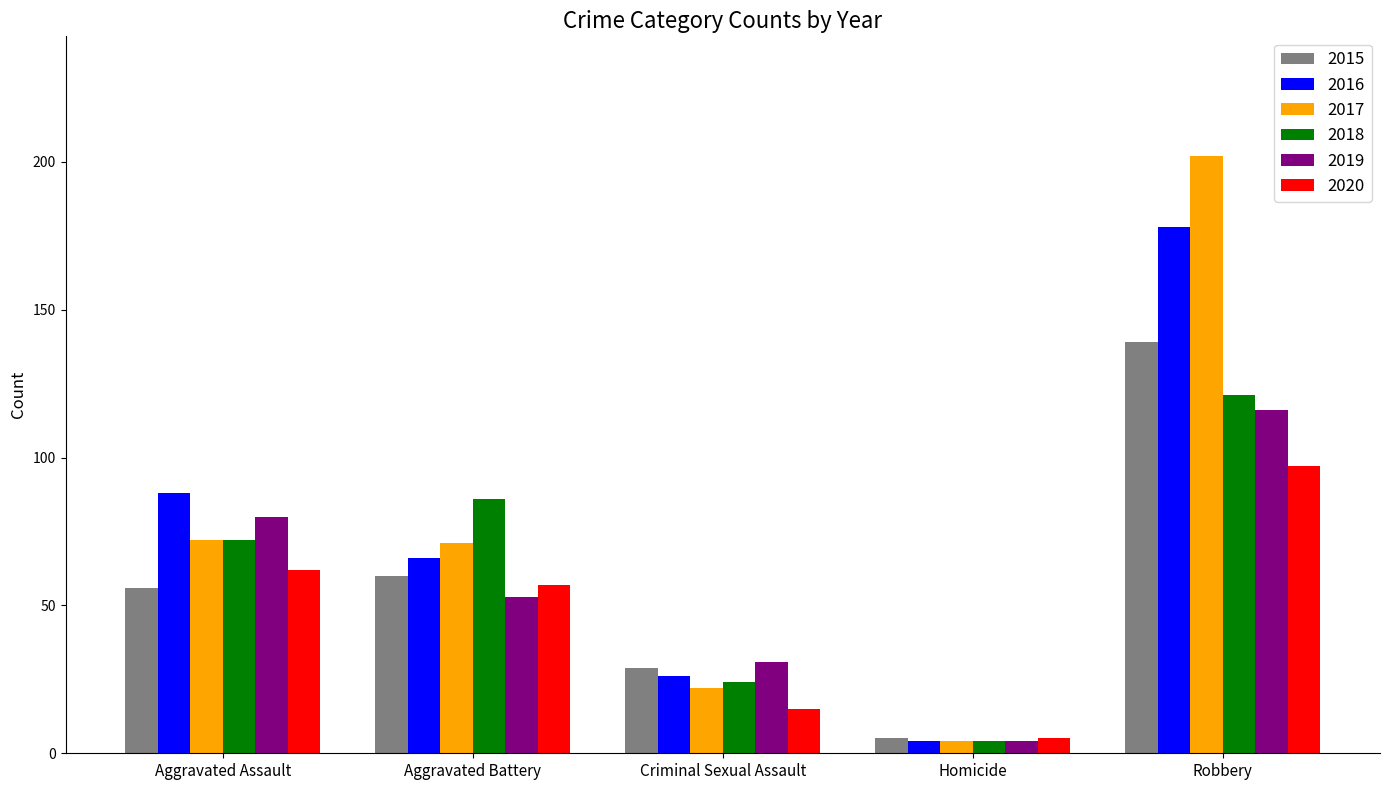

What is the value of the 2020 bar at the 3rd from the left?

15